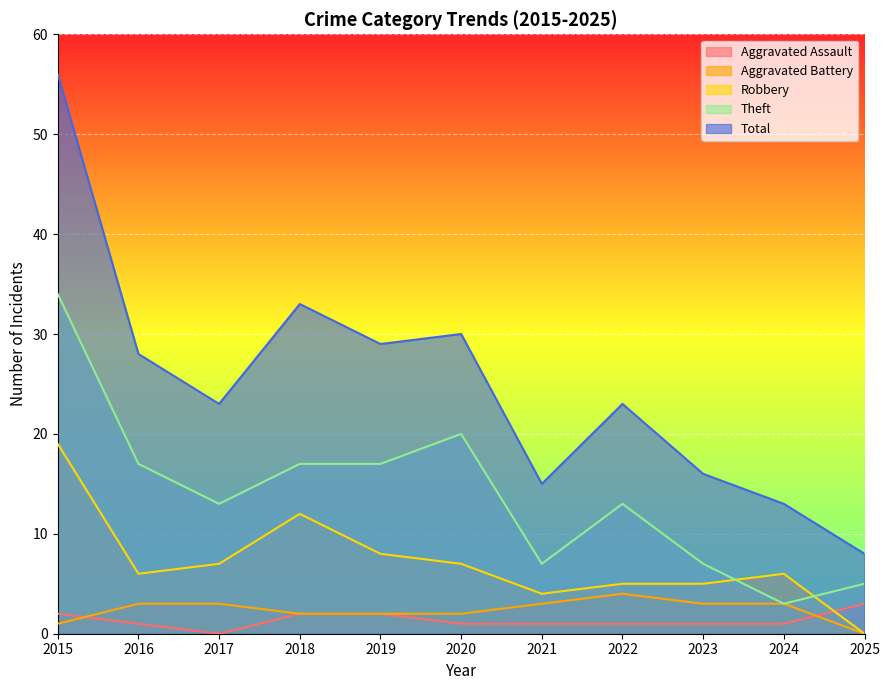

What is the difference between the maximum and minimum values in the Total series?

48